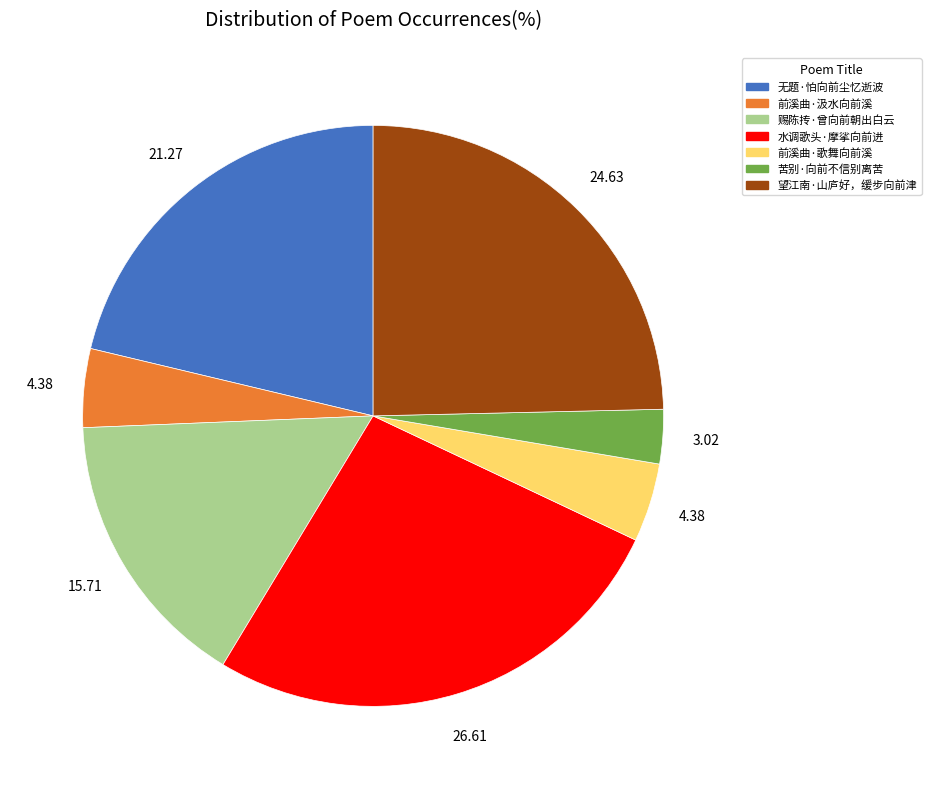

Approximately how many times larger is the value at 前溪曲·歌舞向前溪 compared to 前溪曲·汲水向前溪?

1.0